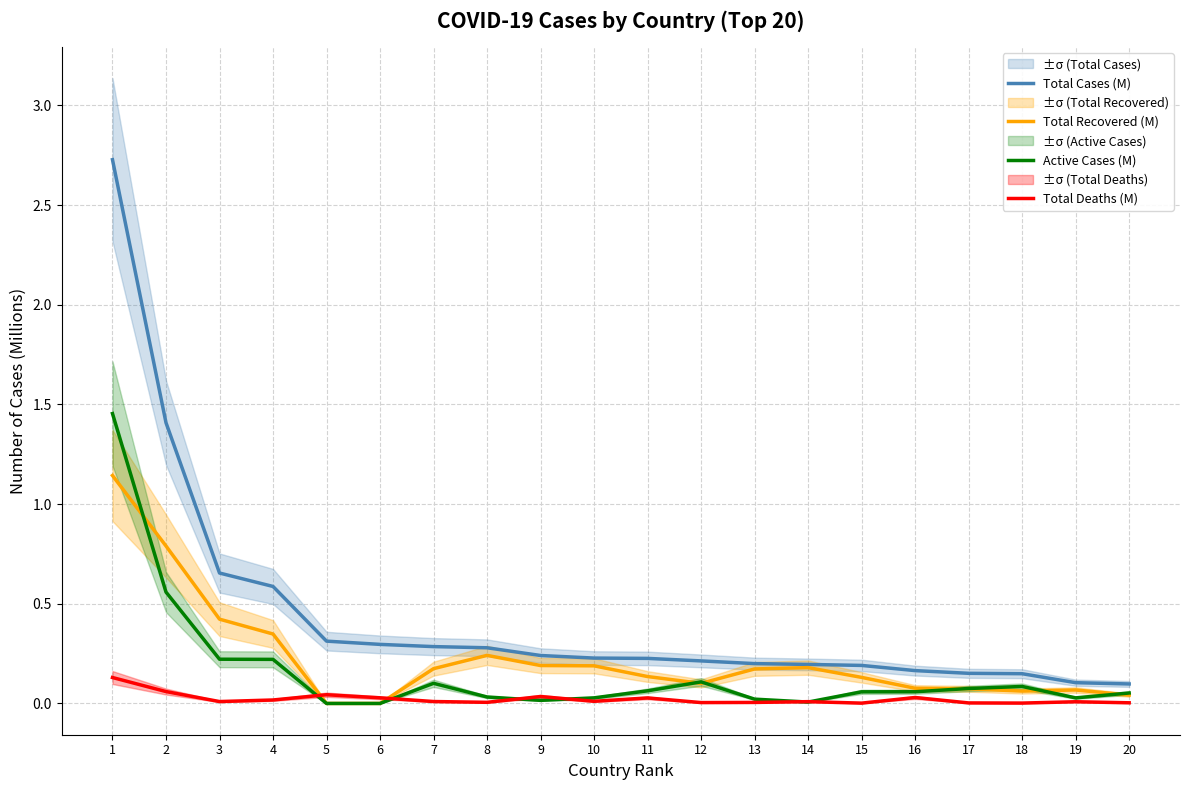

What is the difference between the maximum and minimum values in the Total Recovered (M) series?

1.1